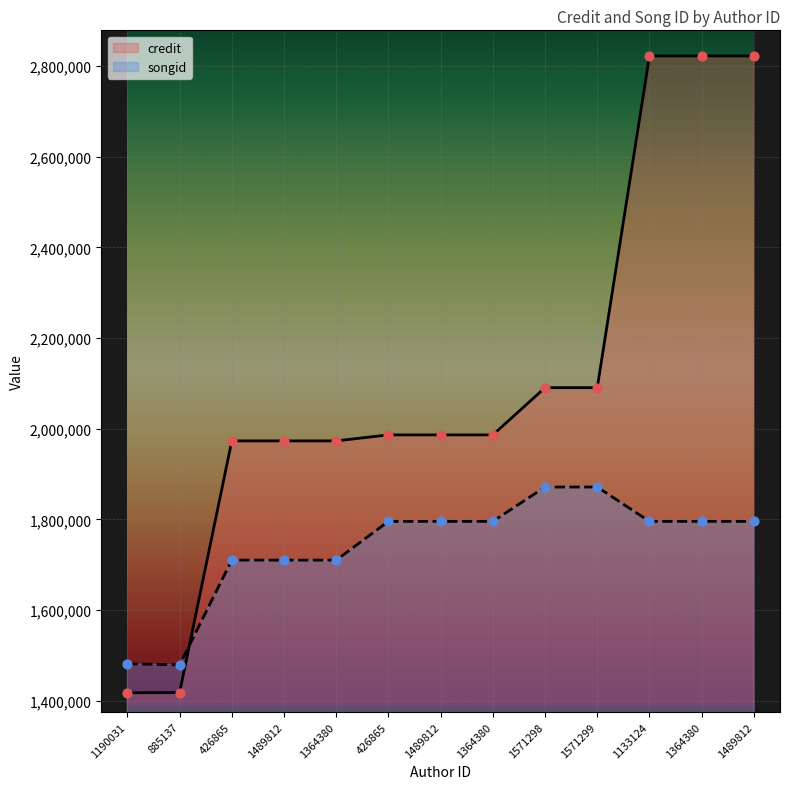

At how many categories does at least one series exceed 2356618?

3